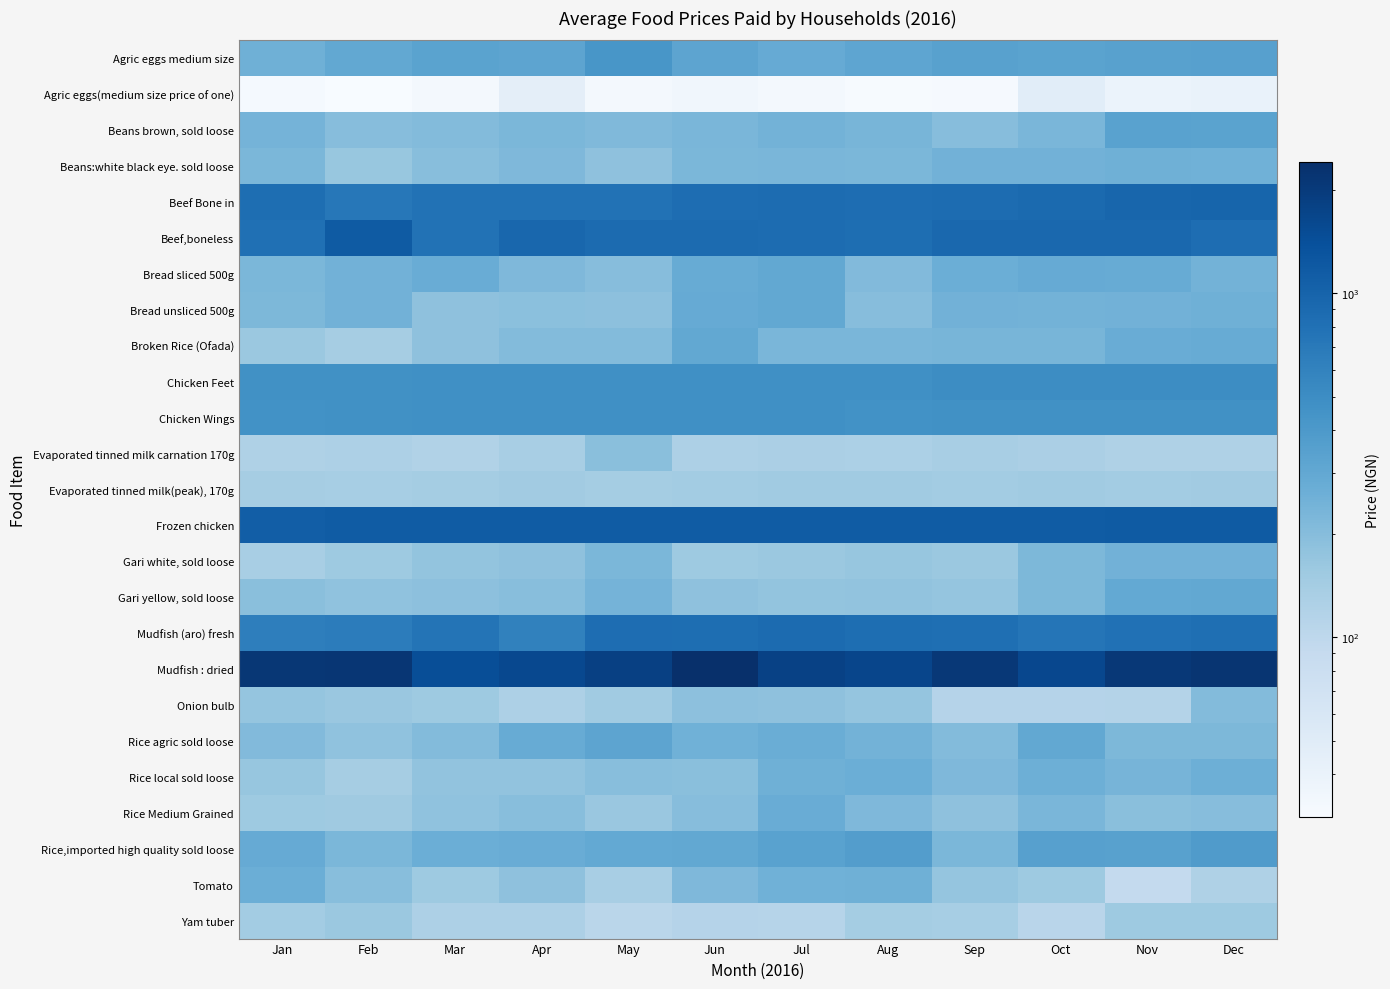

At which category does the chart reach its minimum across all series?

Feb